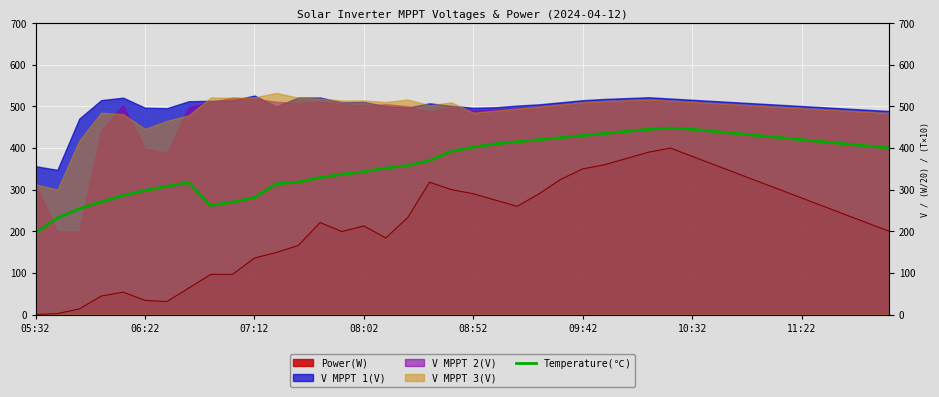

What is the value of the 25th point from the left?

425